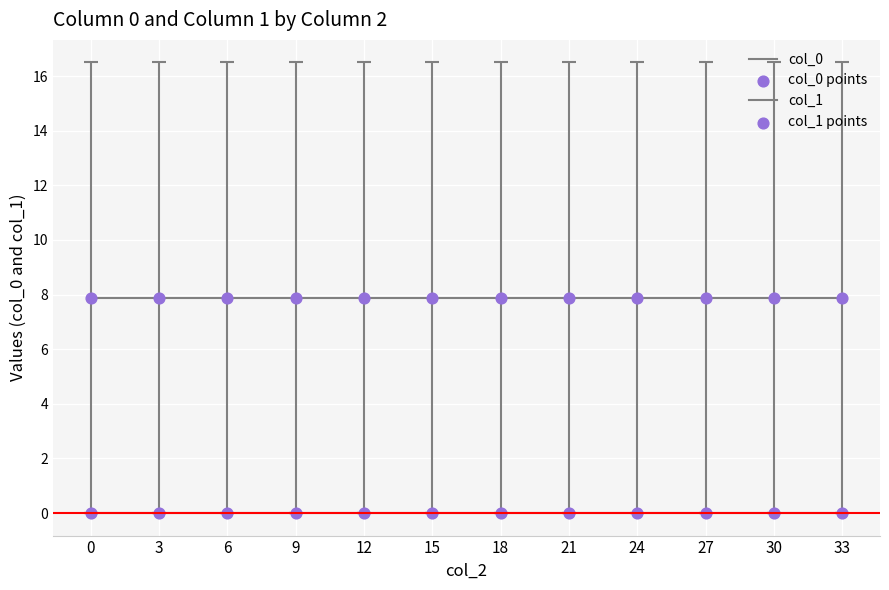

How many lines are shown in the chart?

2